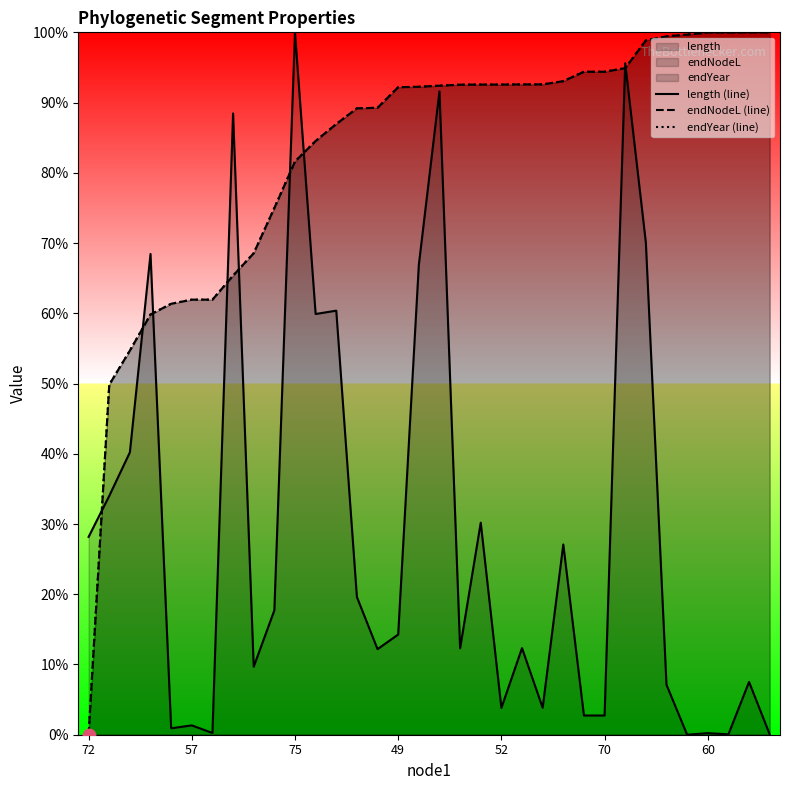

Is the value of endNodeL (line) at 57 greater than the value of length (line) at 22?

Yes